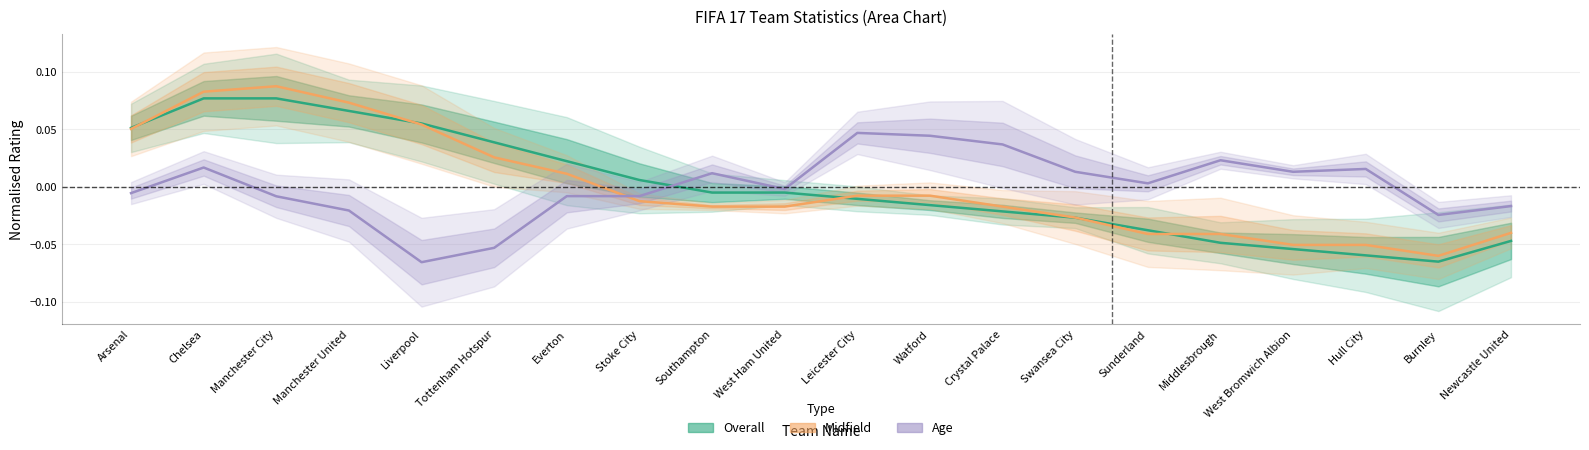

How many categories are shown in the chart?

20